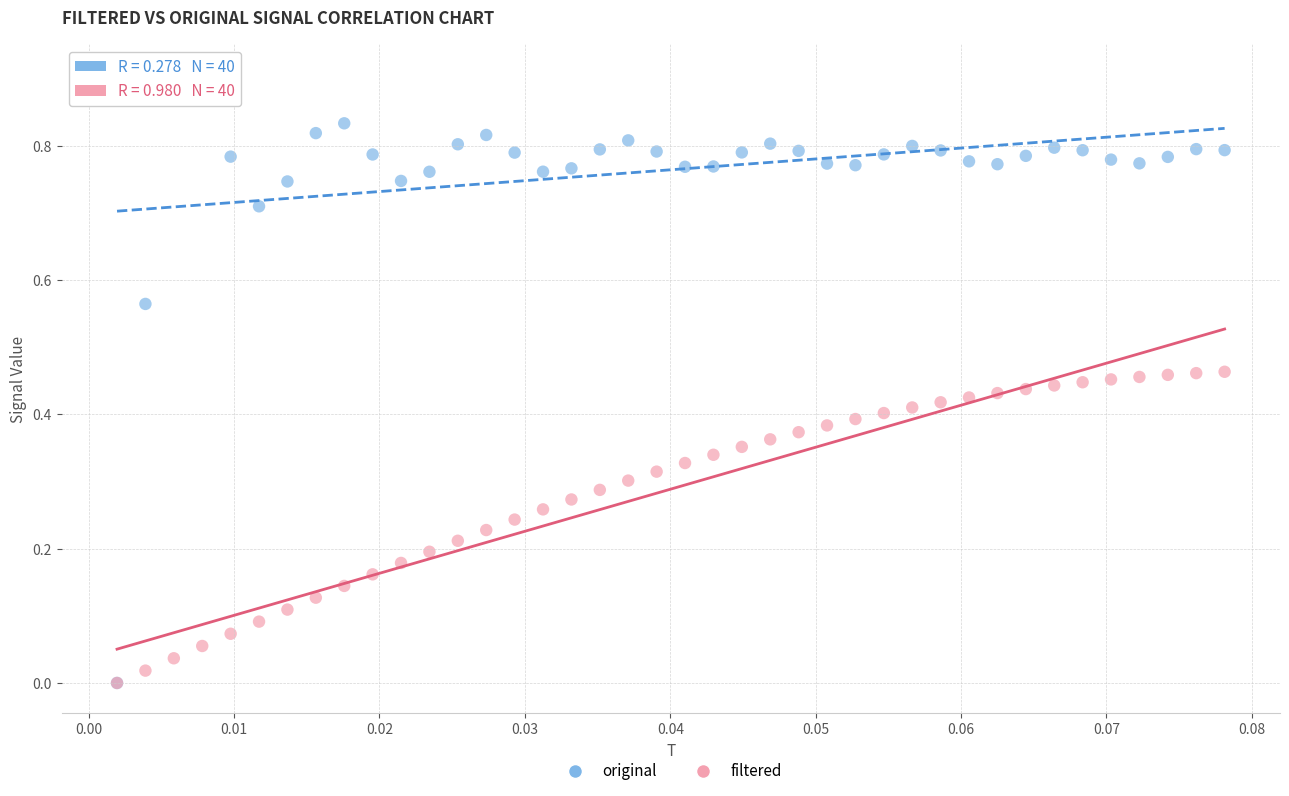

What are all the series names shown in the legend?

original, filtered